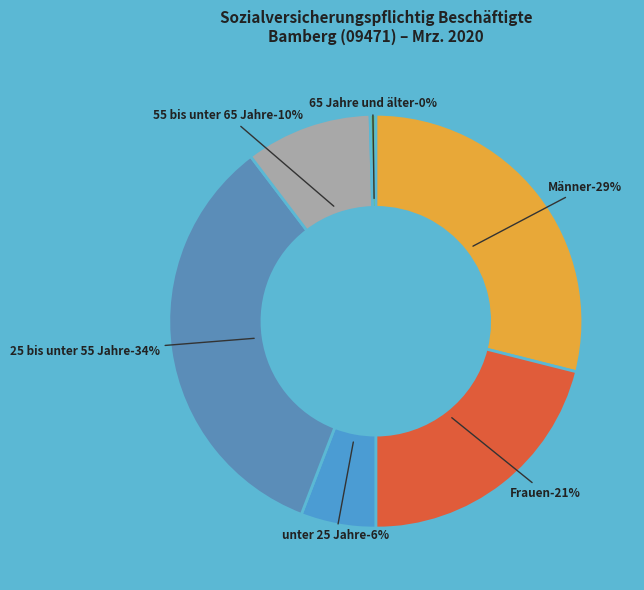

To the nearest percent, what portion does Frauen represent?

21%